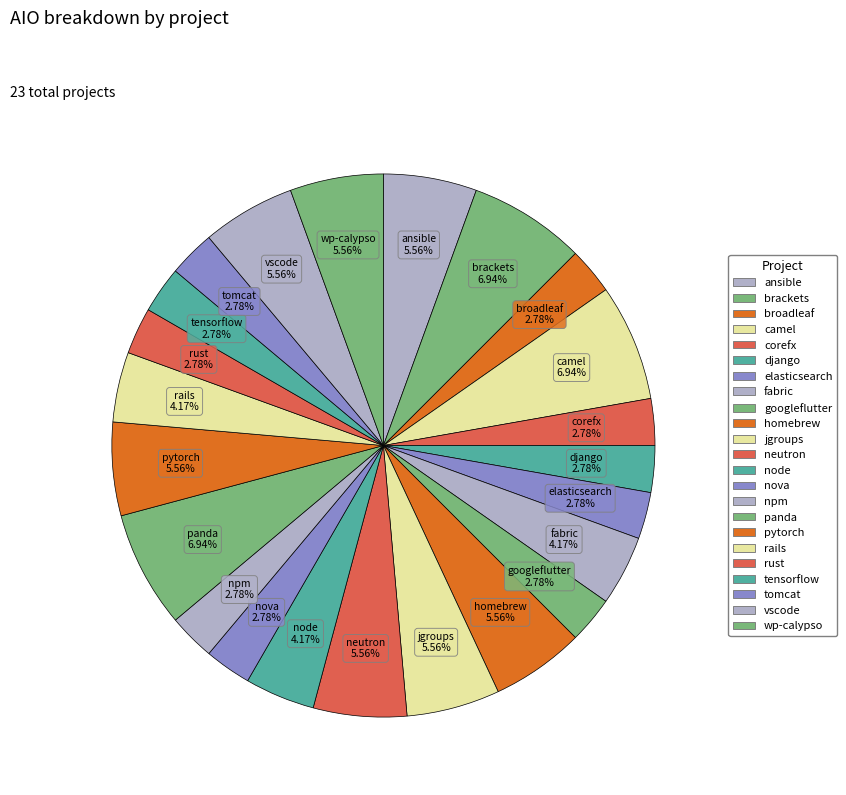

Is the sum of broadleaf and nova greater than half?

No